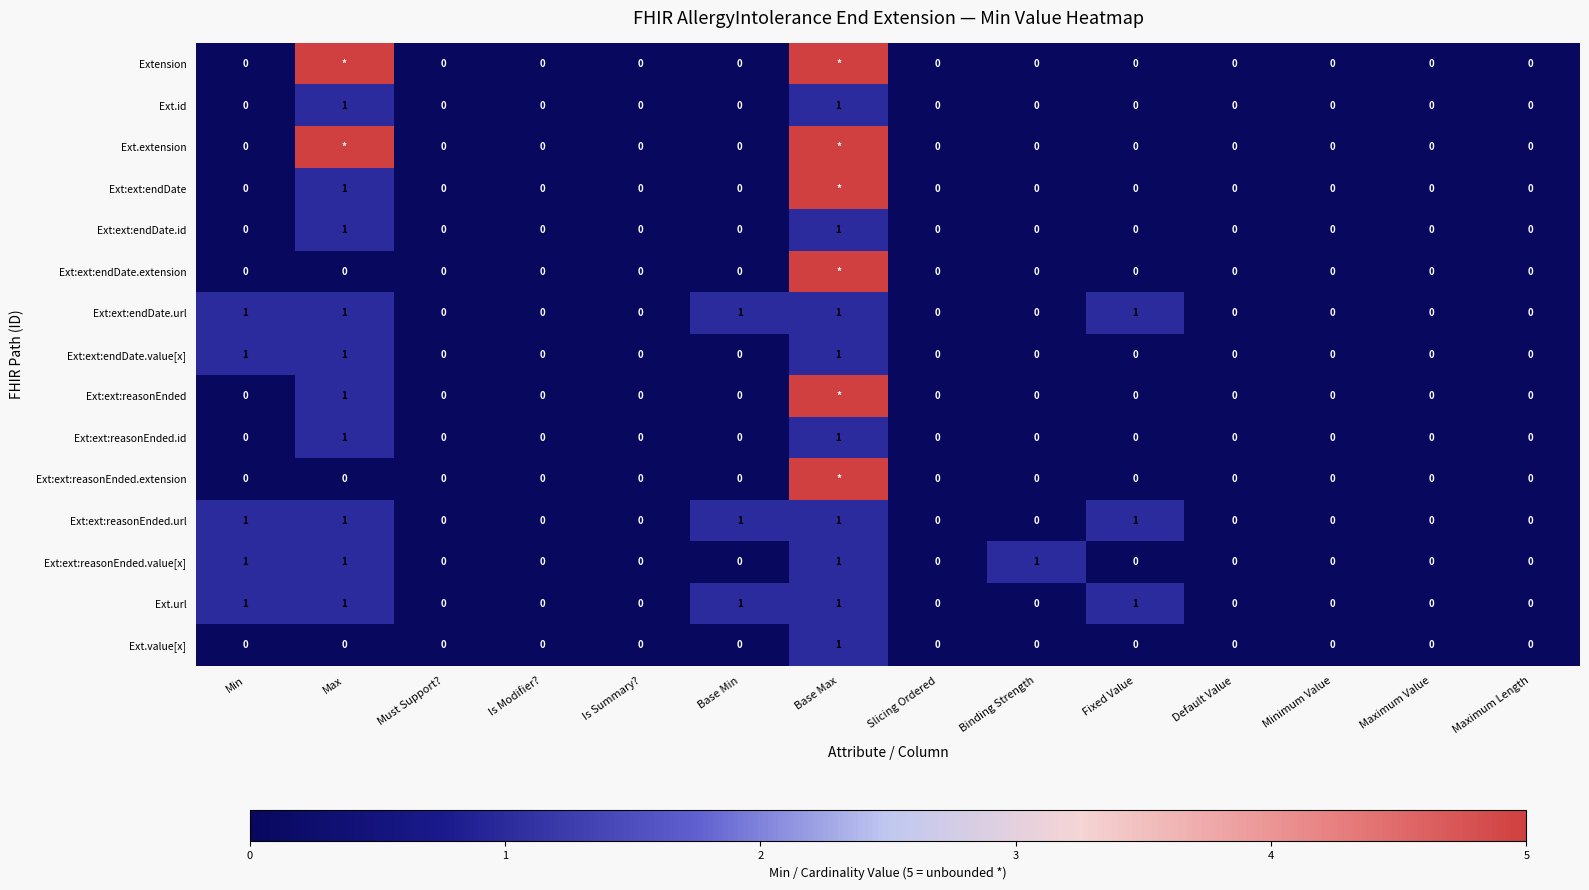

Is it true that Ext:ext:endDate.id equals -1 at Base Min?

False